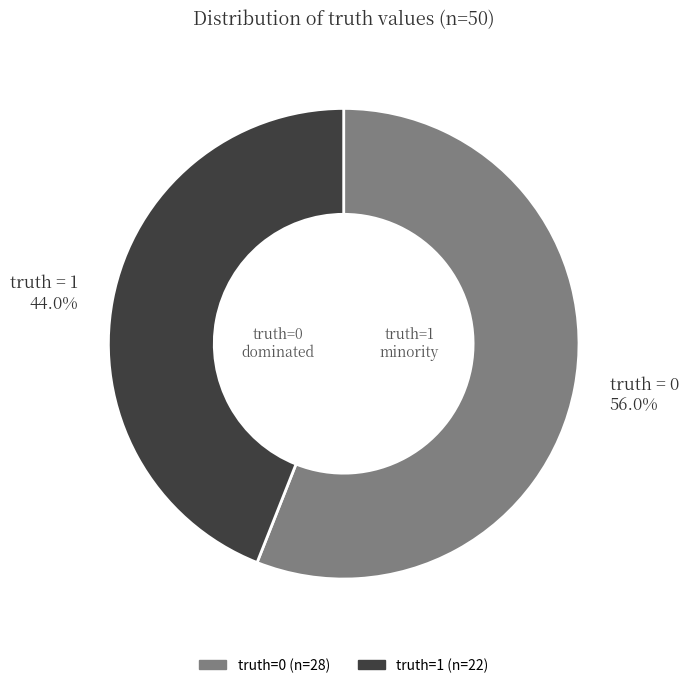

To the nearest percent, what is the average slice percentage?

50%